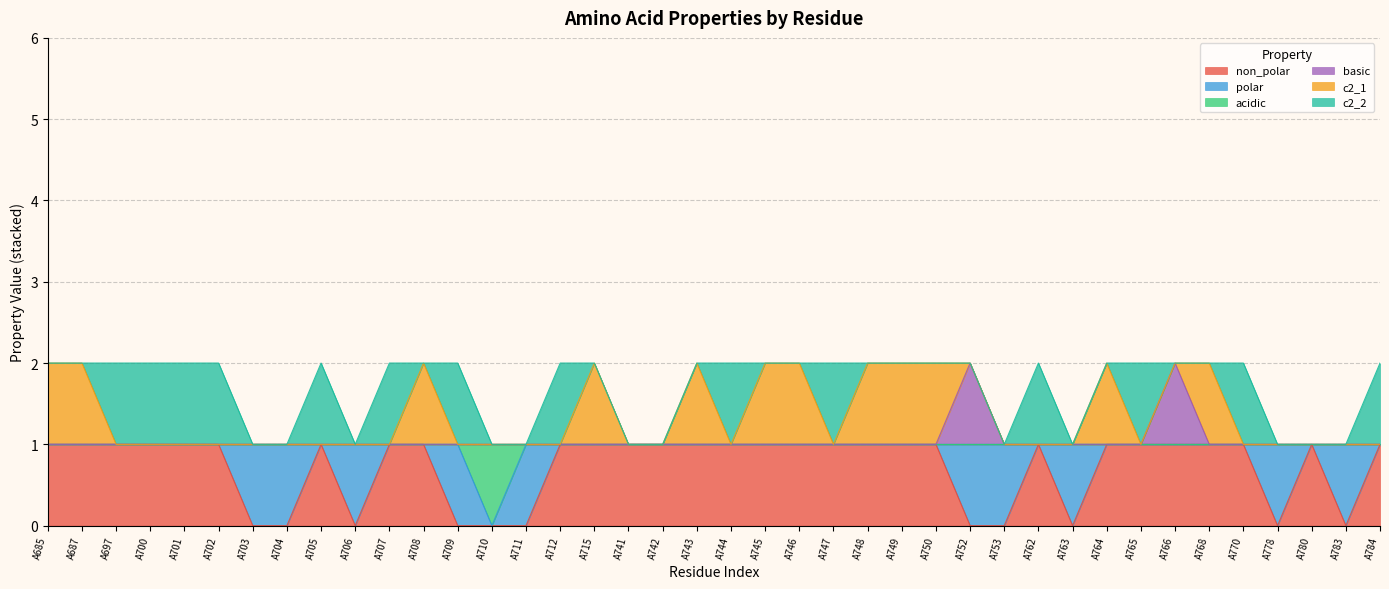

What is the difference between the maximum and minimum values in the basic series?

1